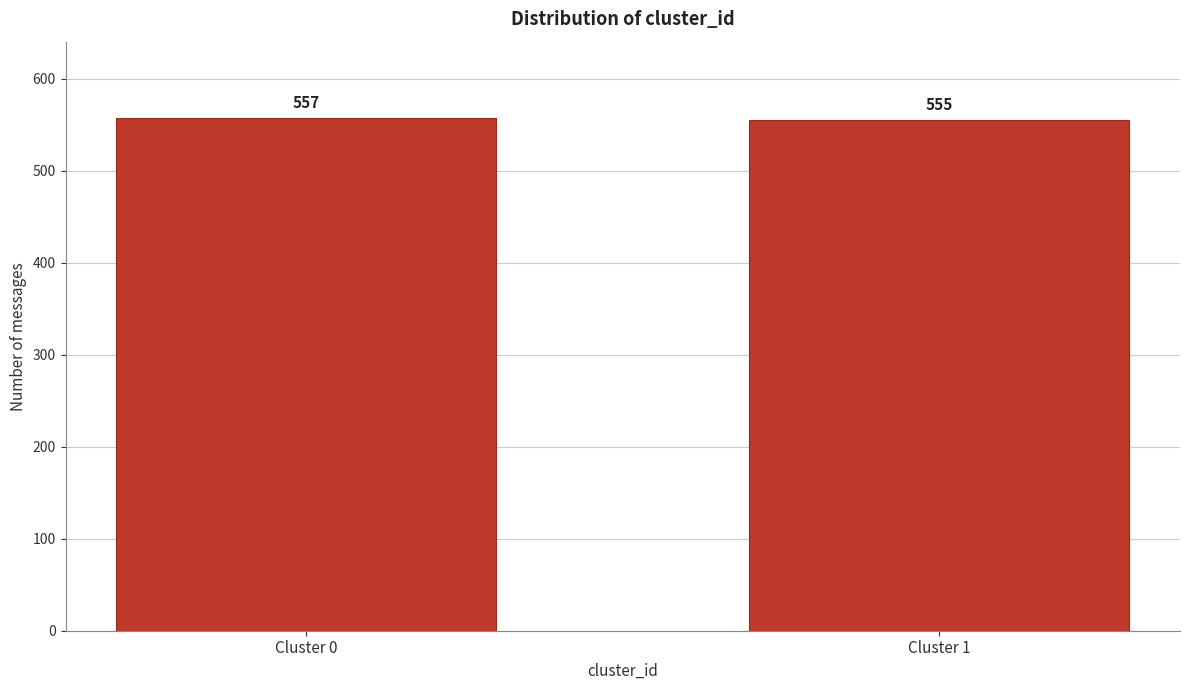

Reading right to left, list all the values displayed in this chart.

555	557